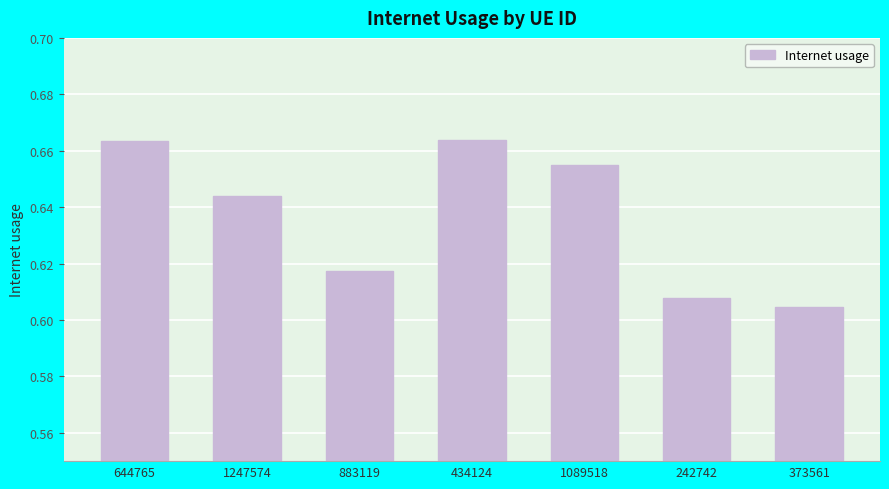

What position from the right is 1089518?

3